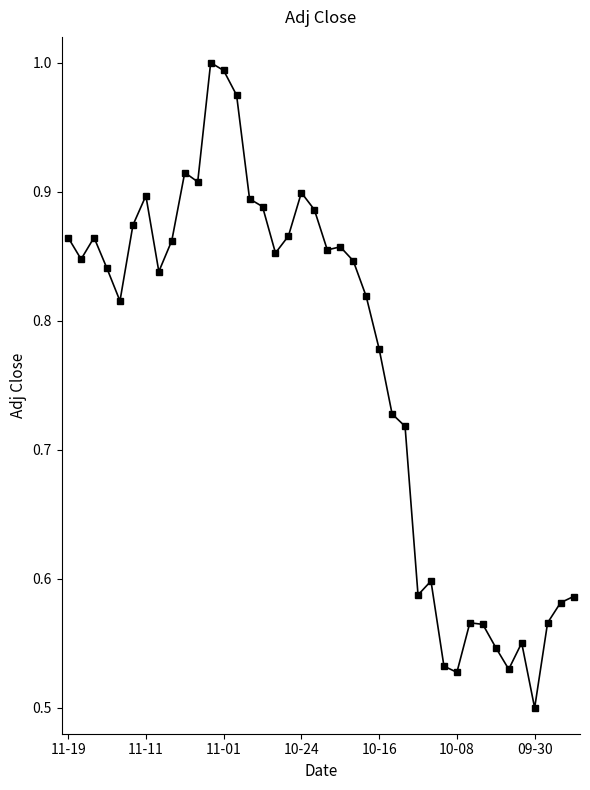

What is the sum of all values?

30.6